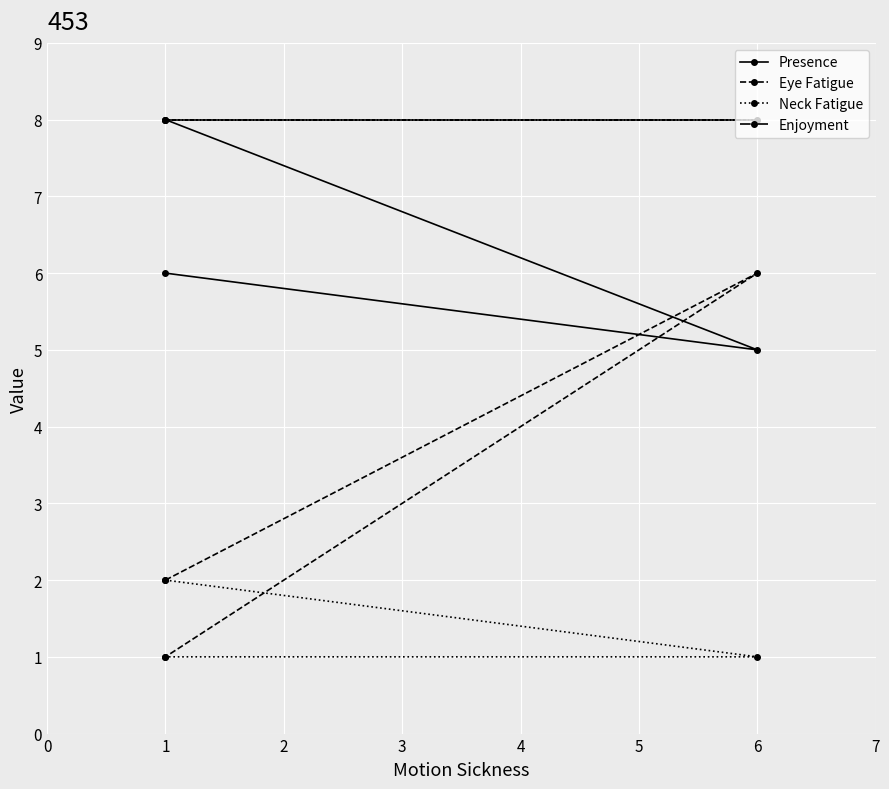

What is the difference between the maximum and minimum values in the Eye Fatigue series?

5